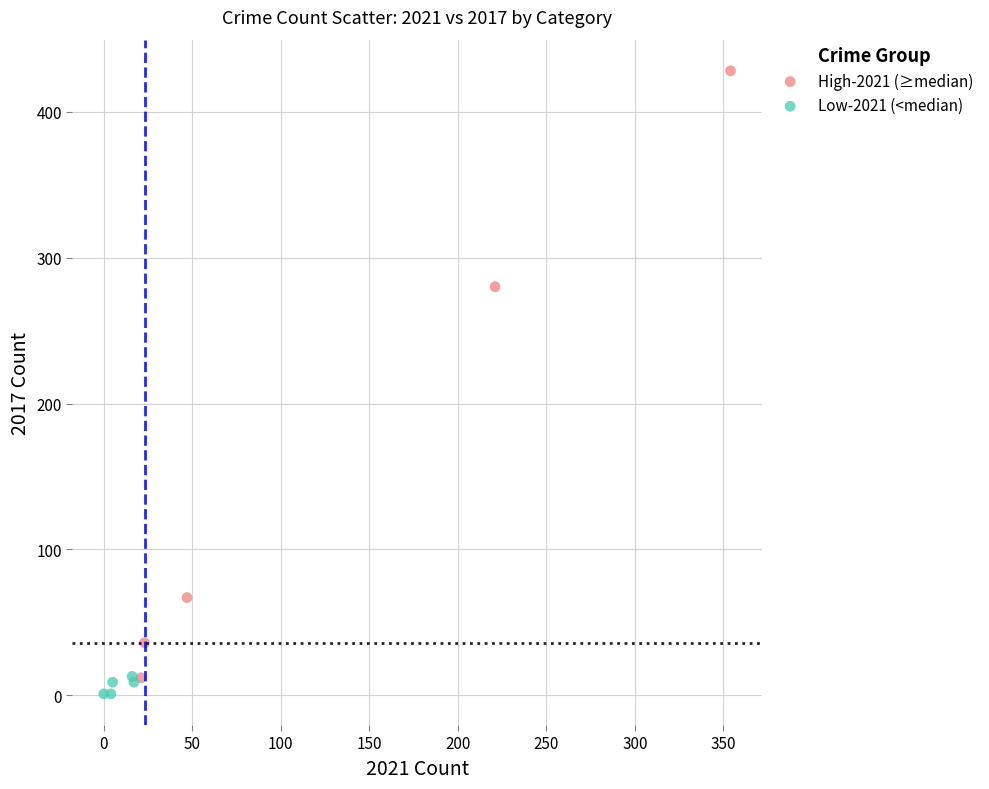

Which series contains the highest Y value?

High-2021 (≥median)